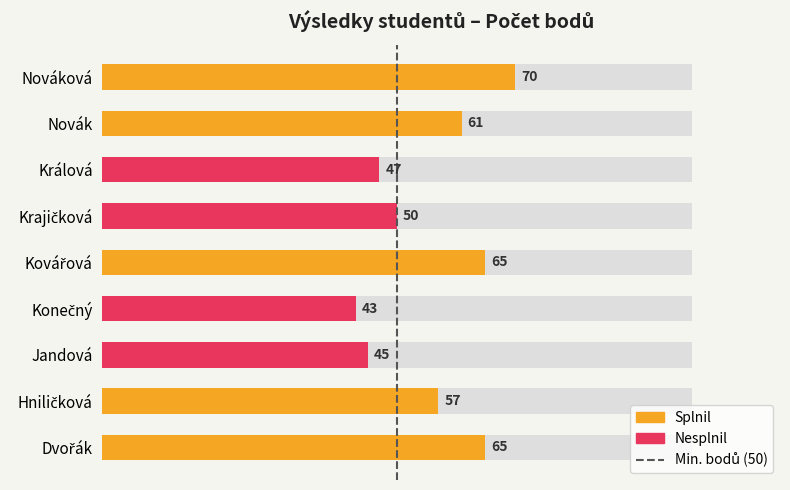

The chart shows a value of 0 at 0. True or false?

True